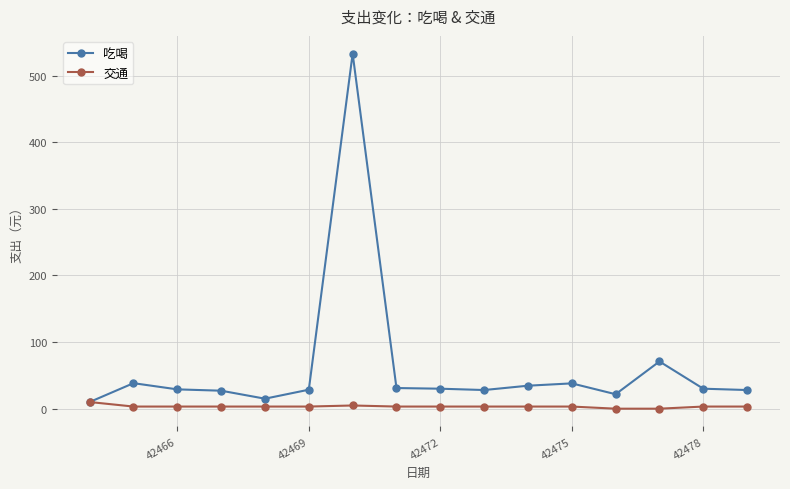

What is the maximum value shown in the chart?

533.0